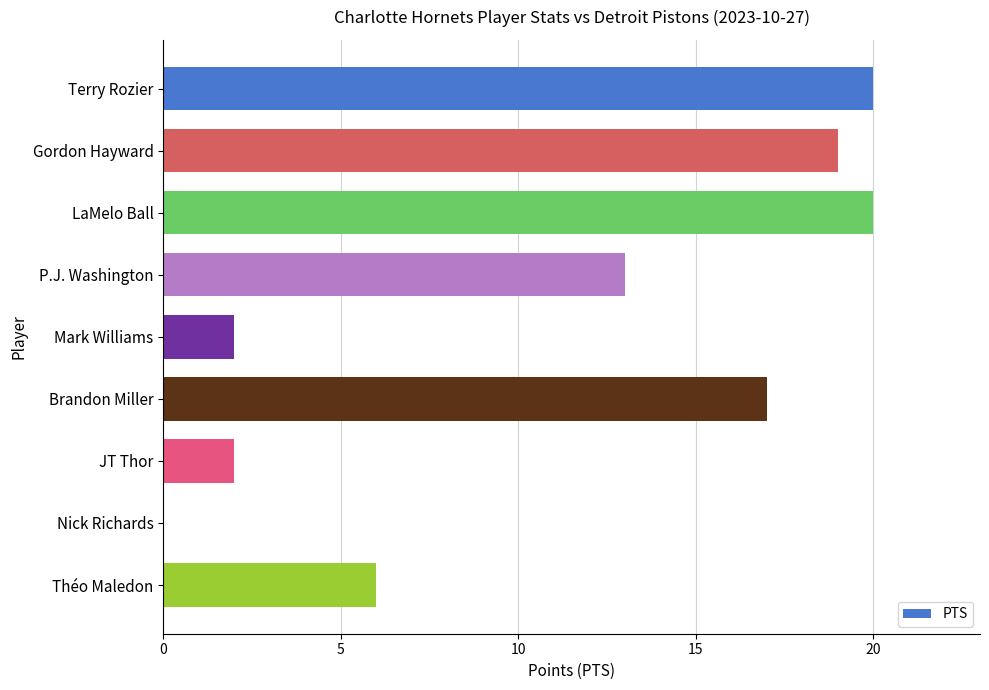

What is the maximum value shown in the chart?

20